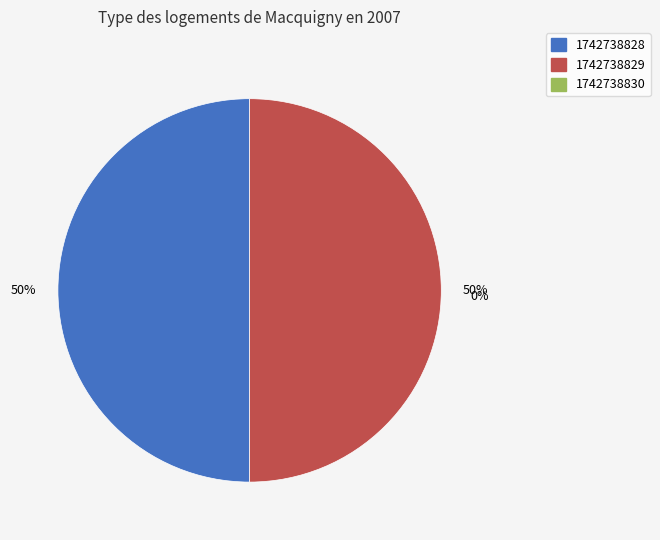

What is the change in value from 1742738828 to 1742738830?

-2308